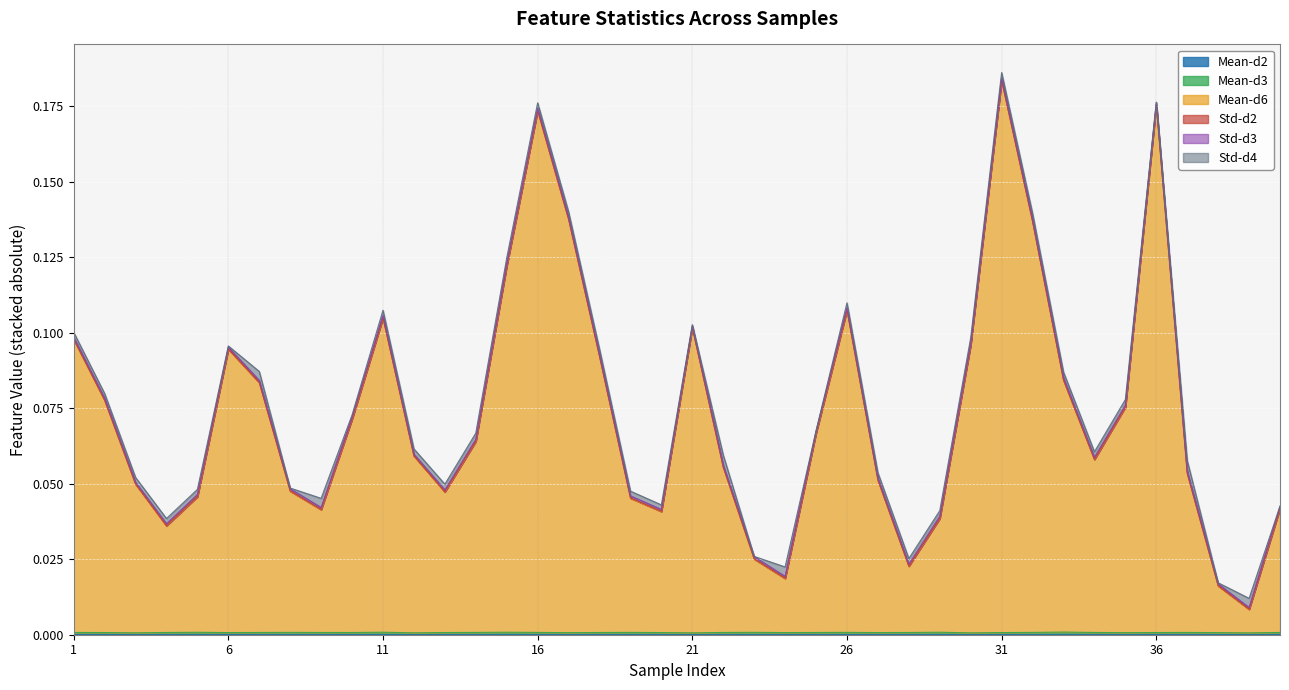

The Mean-d3 series shows 0.0 at 37. True or false?

True